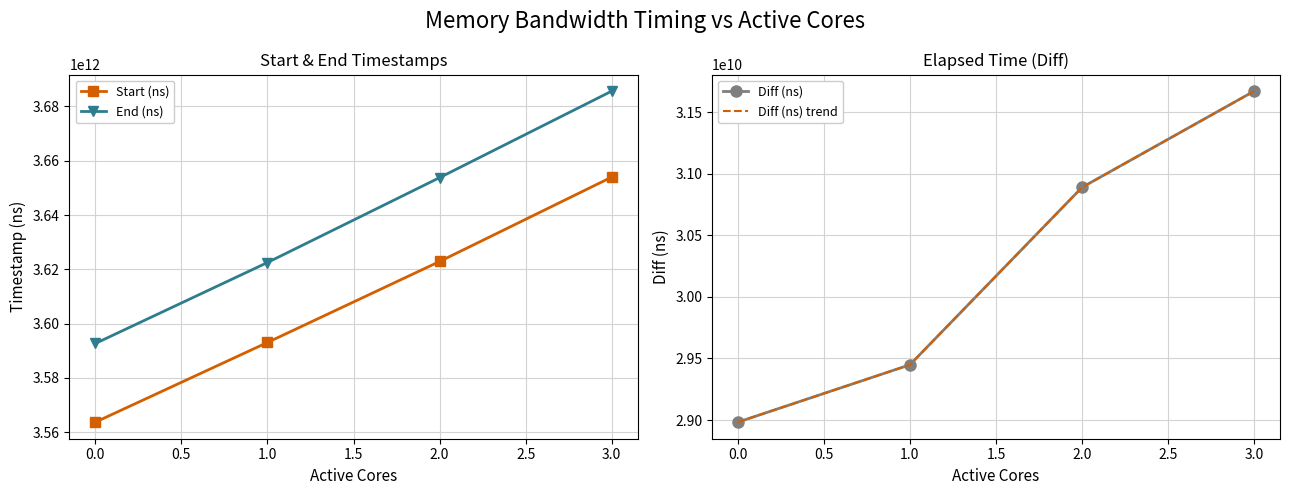

Which series has the widest spread of values?

End (ns)